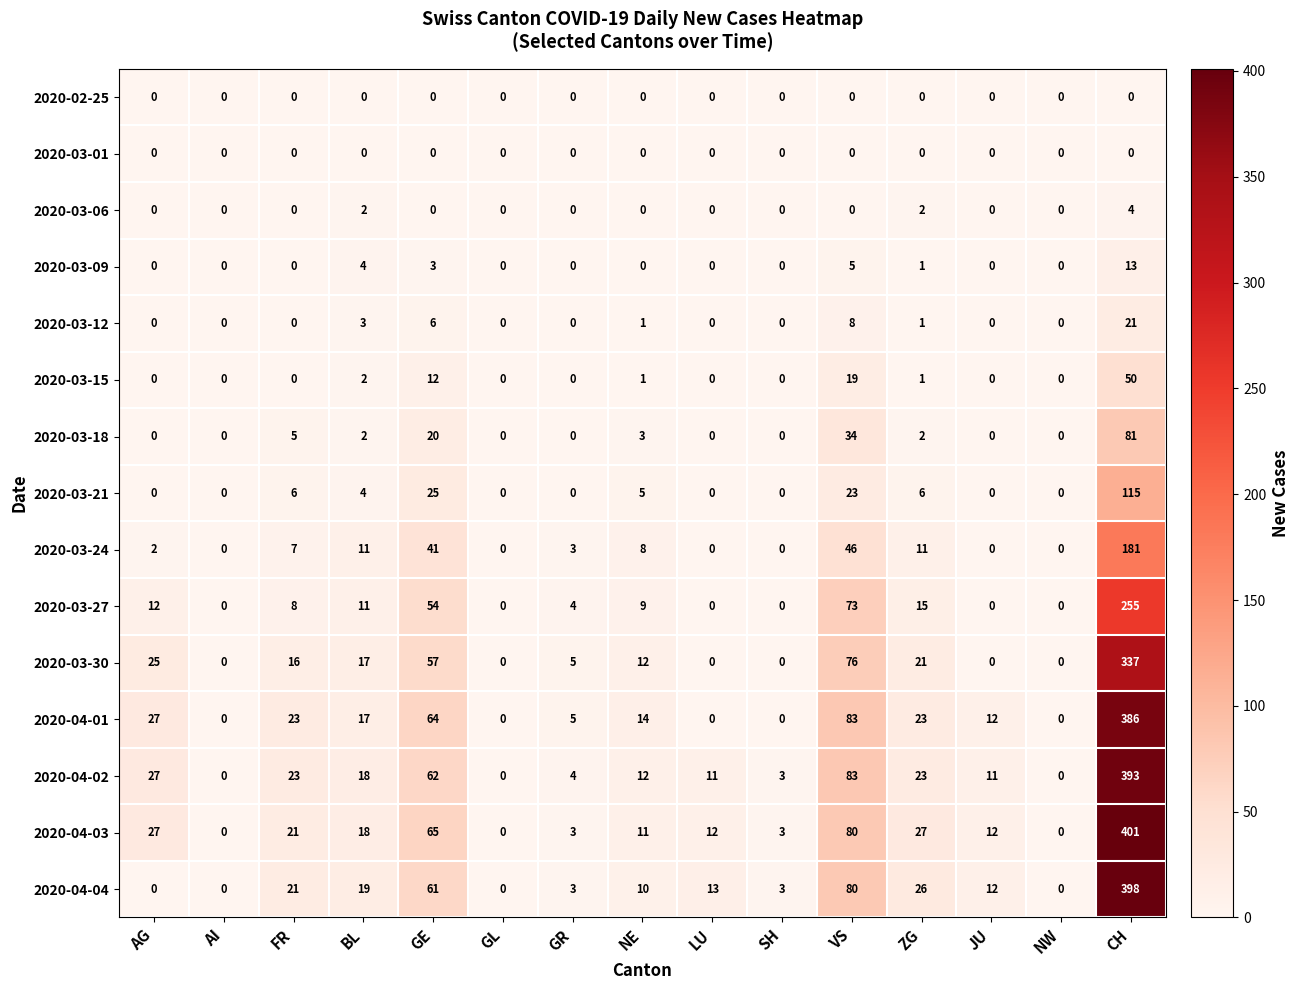

What is the difference between the maximum and second lowest values in the 2020-03-21 series?

115